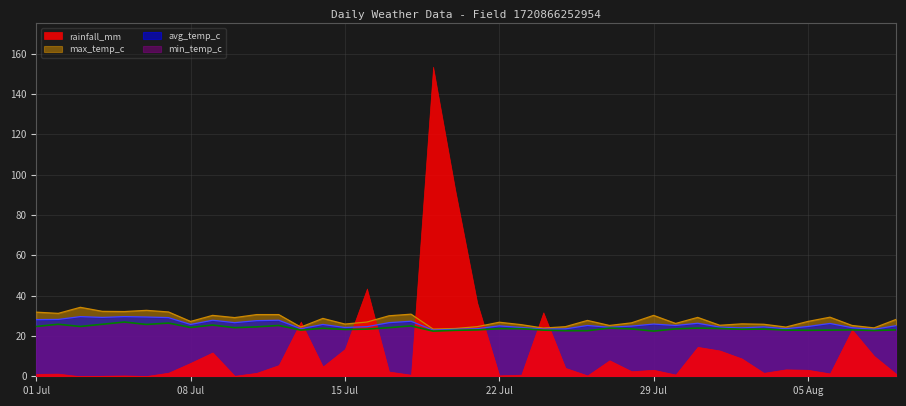

The value of min_temp_c at 29 Jul is 36.8. True or false?

False